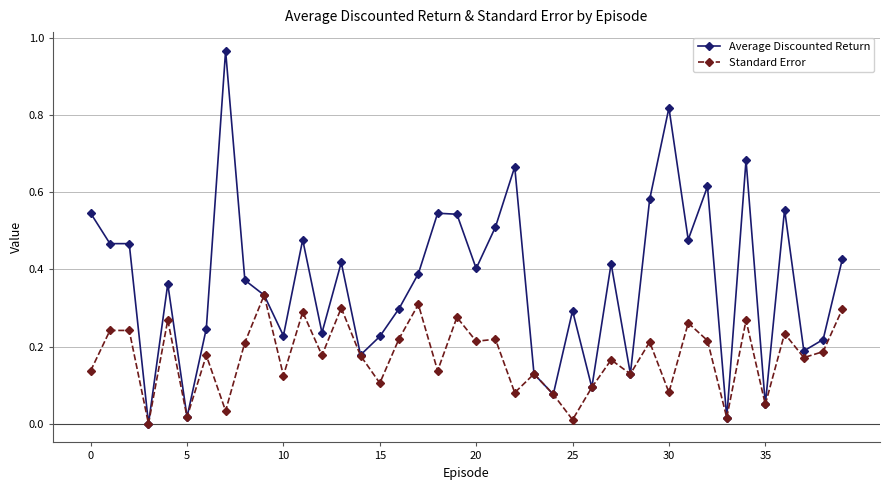

Which series has the widest spread of values?

Average Discounted Return